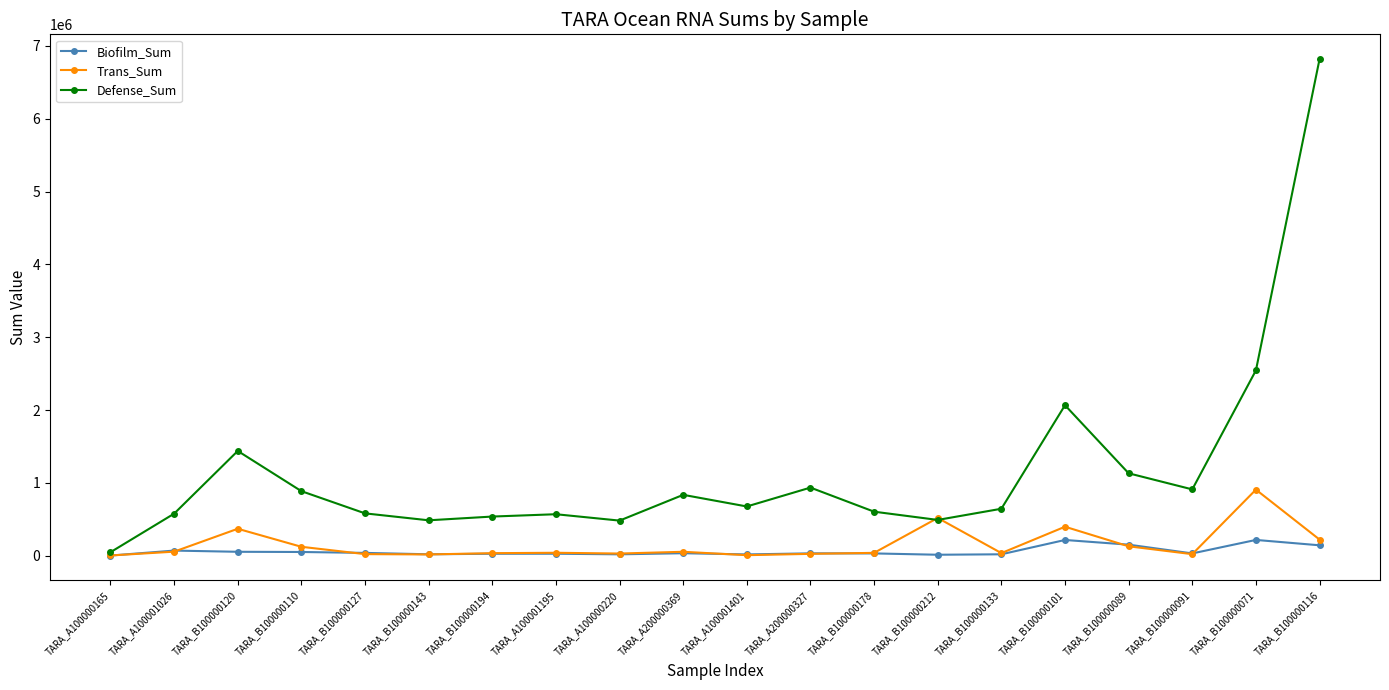

Read the Trans_Sum value at TARA_B100000194.

35191.0